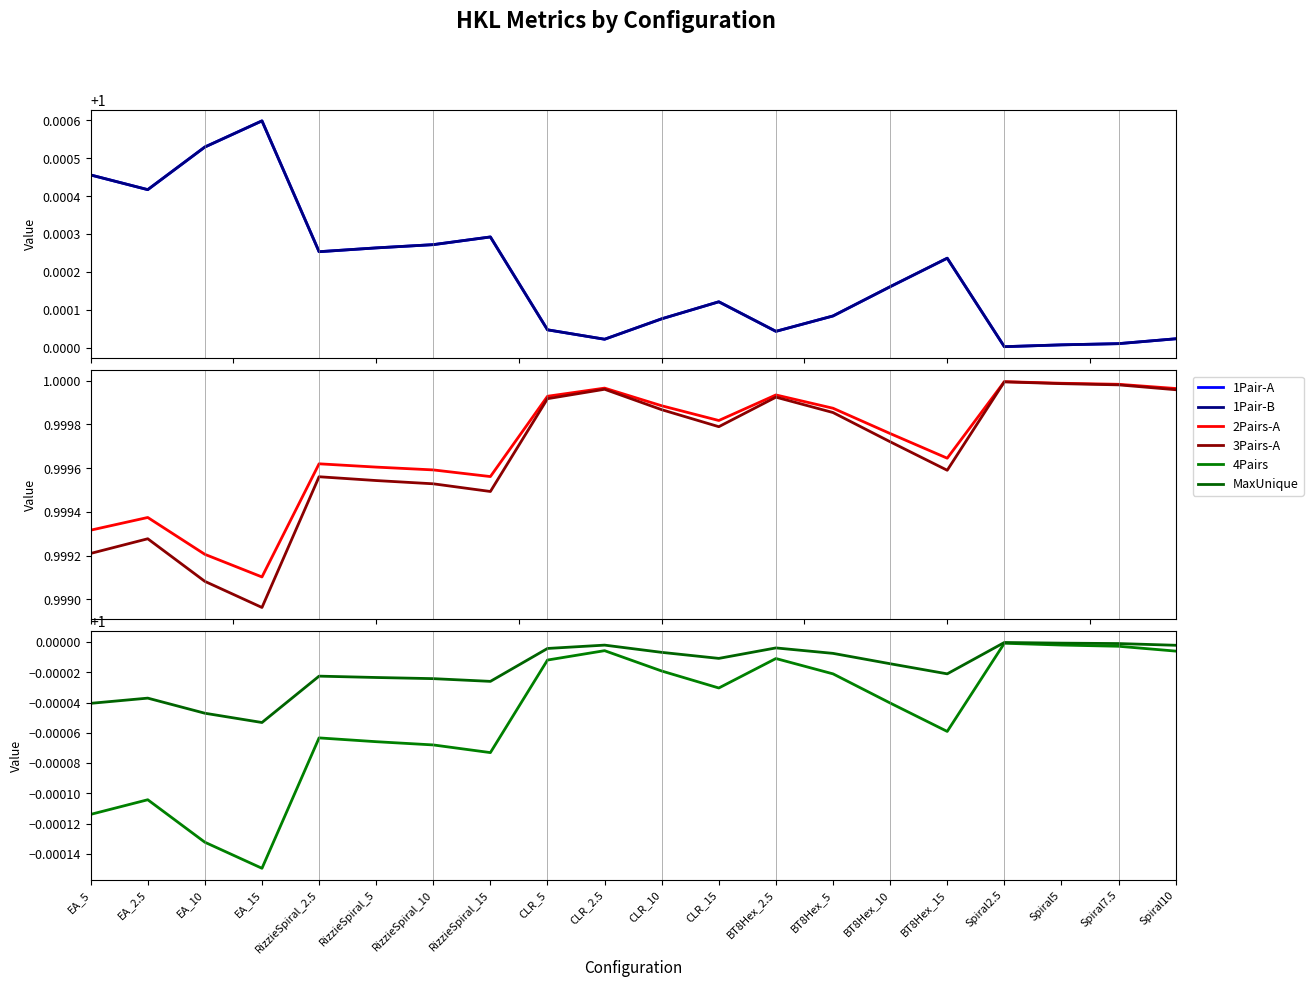

How many categories are shown in the chart?

20